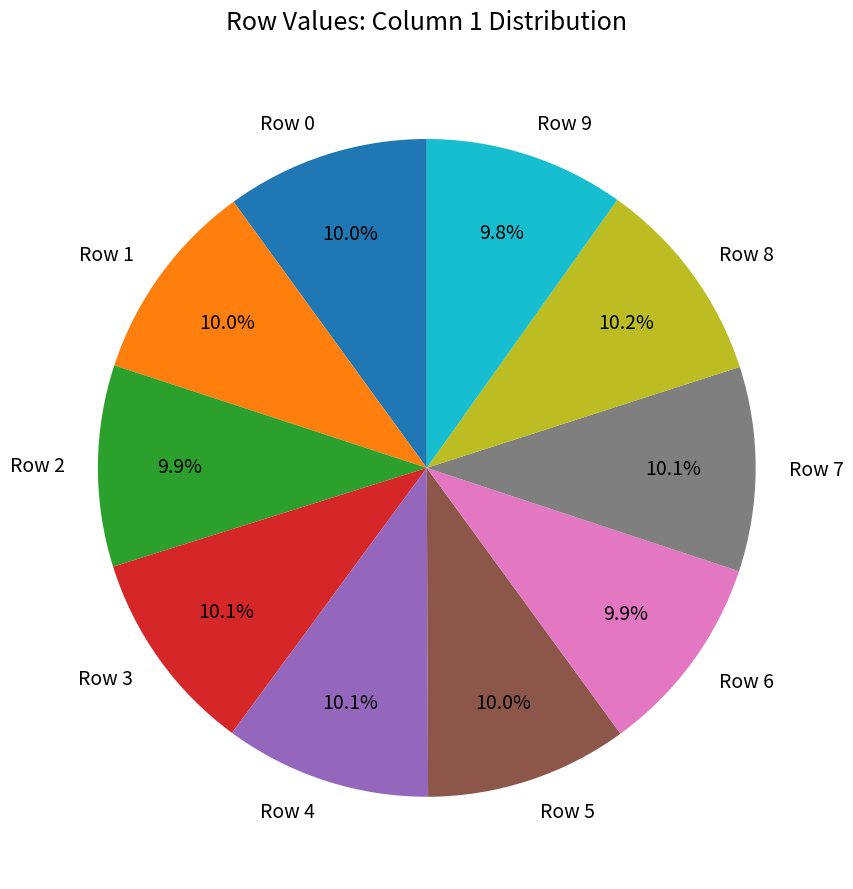

What percentage is NOT represented by Row 8?

89.8%